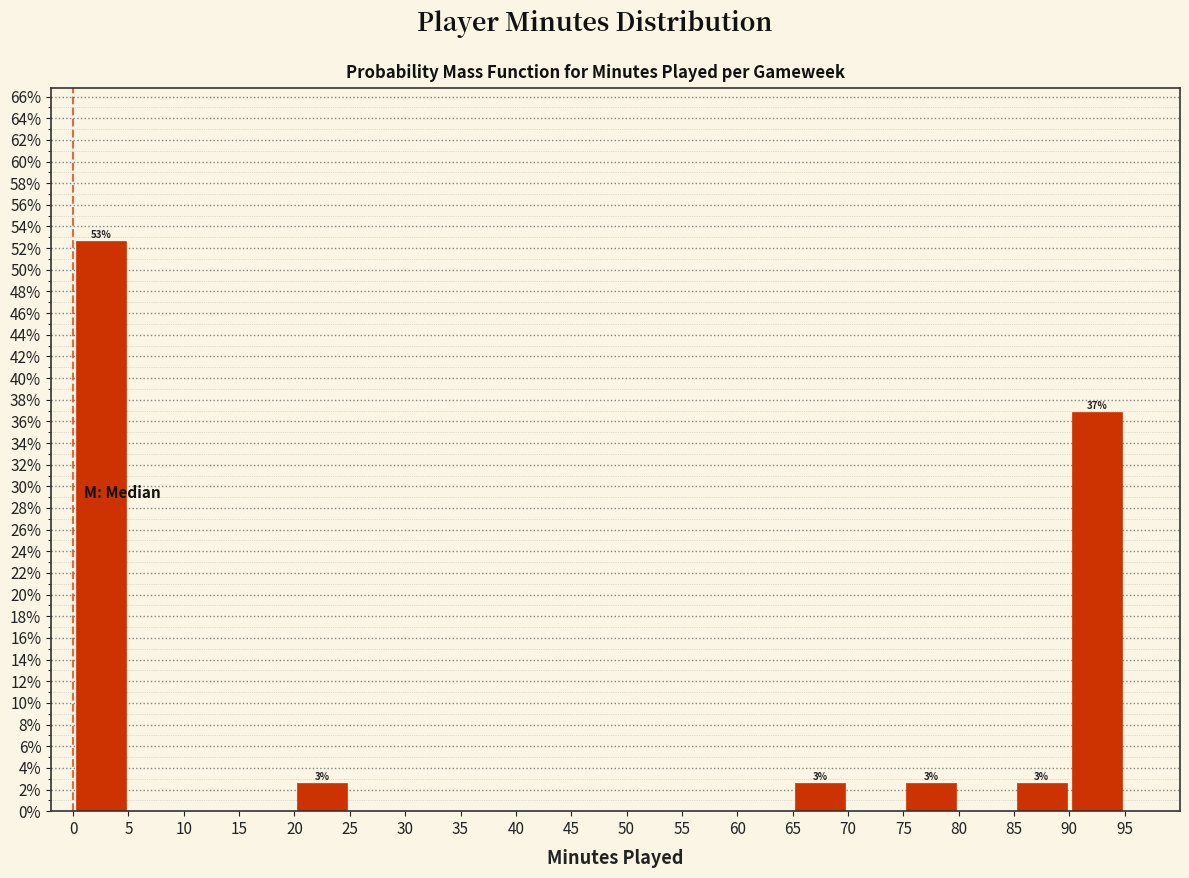

Which range on the x-axis has the tallest bar?

0 to 5